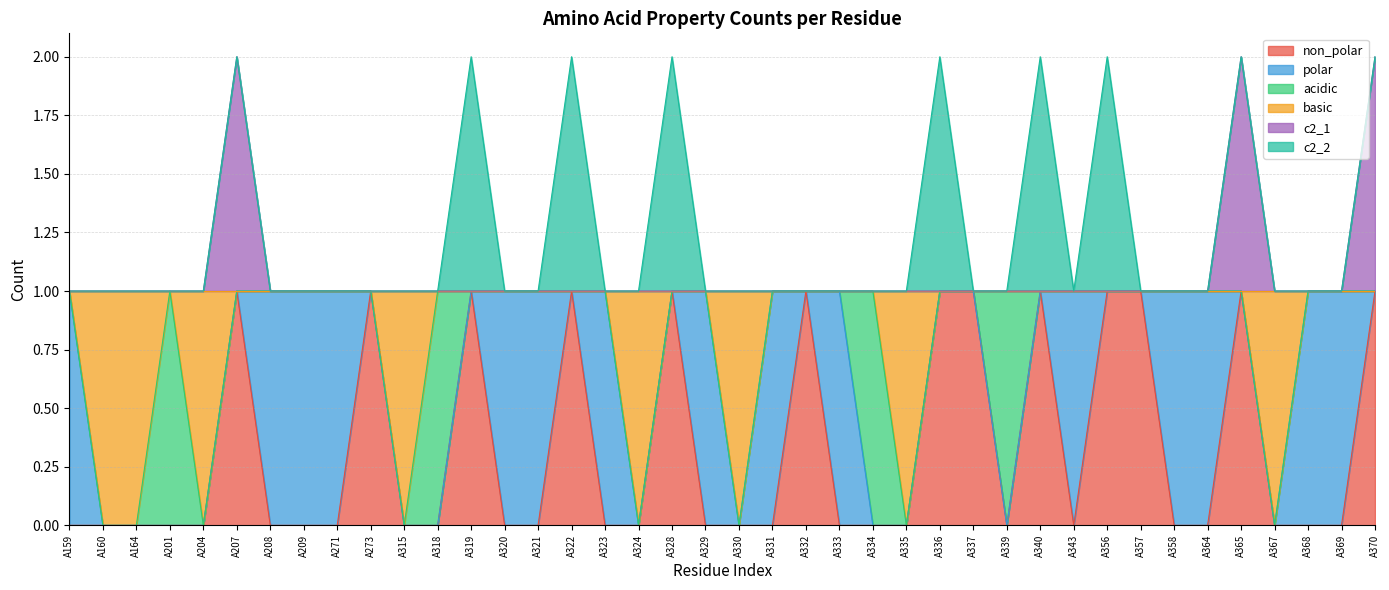

Rank the categories by c2_1 value from highest to lowest.

A207, A365, A370, A159, A160, A164, A201, A204, A208, A209, A271, A273, A315, A318, A319, A320, A321, A322, A323, A324, A328, A329, A330, A331, A332, A333, A334, A335, A336, A337, A339, A340, A343, A356, A357, A358, A364, A367, A368, A369